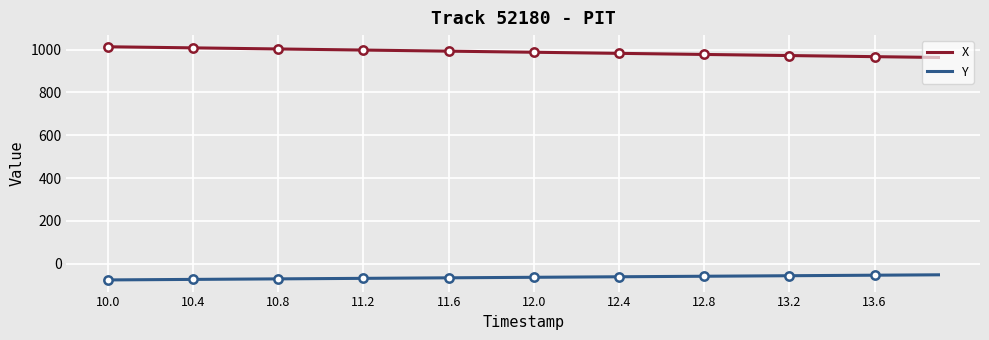

True or false: X and Y intersect in this chart.

False